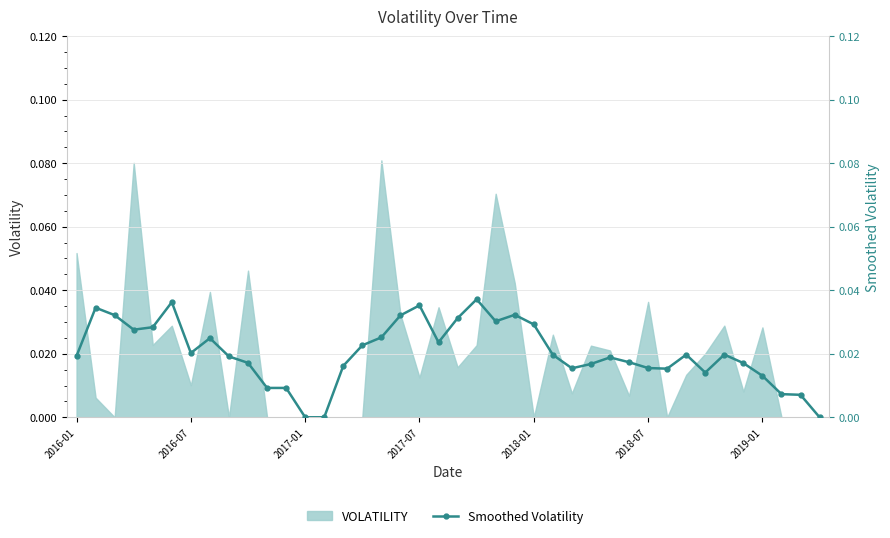

What position from the left is 19?

20